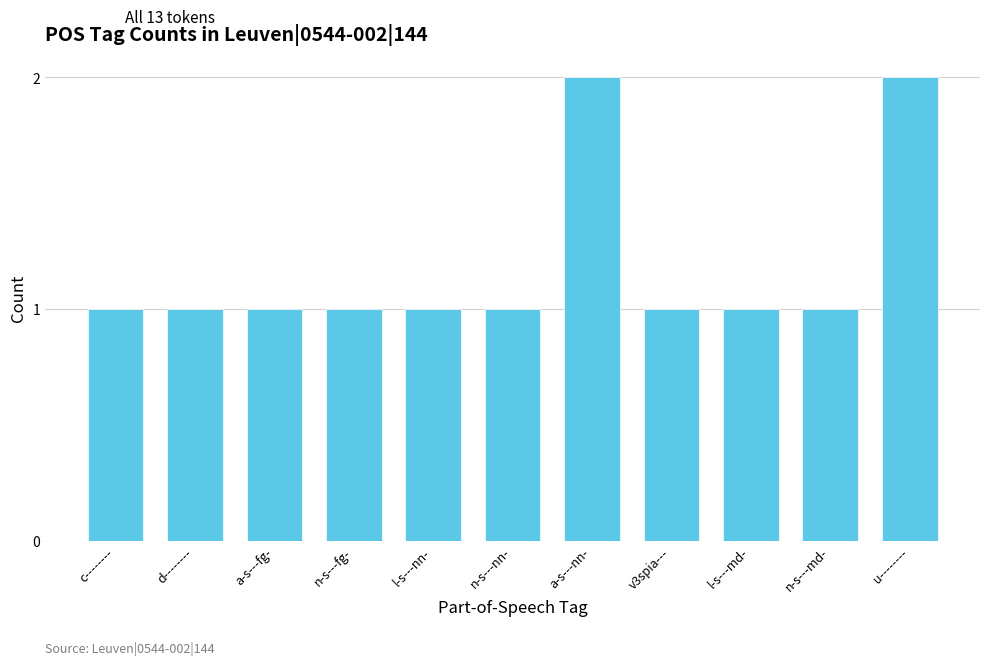

What is the sum of the values at n-s---nn- and a-s---nn-?

3